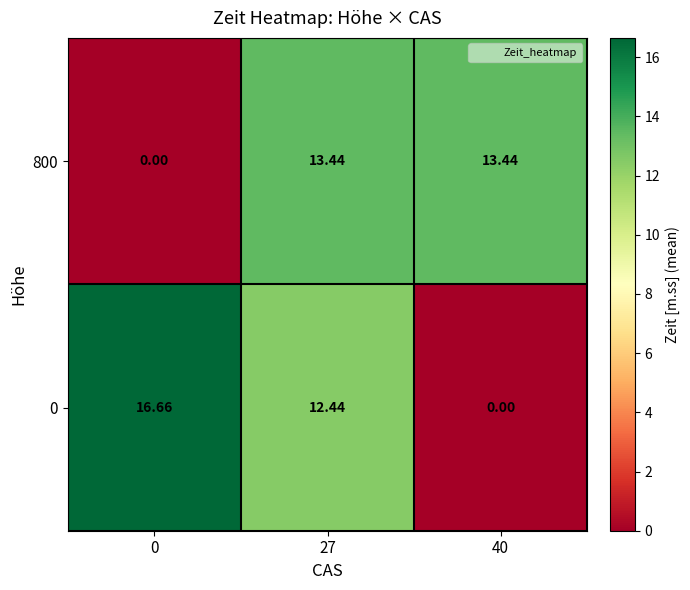

What is the greatest value displayed?

16.7